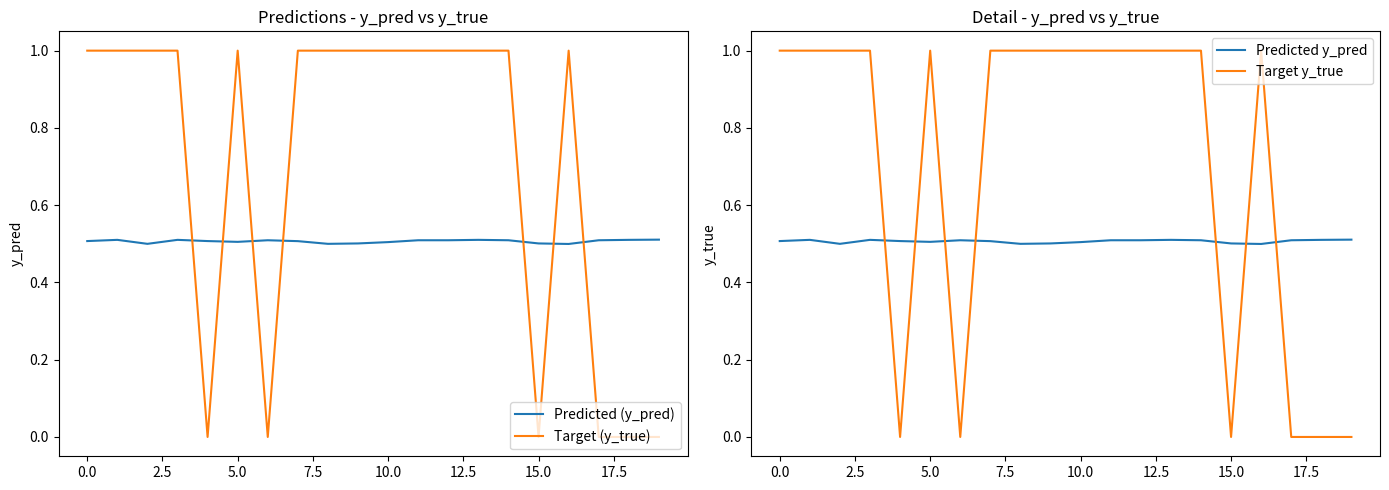

What is the total value across all series at 15?

1.0